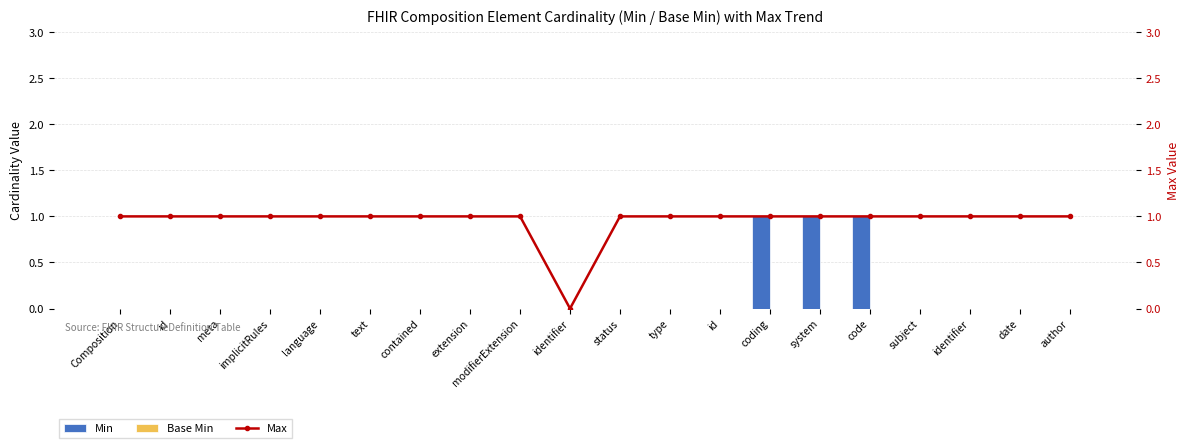

At which label does Min reach its minimum?

Composition